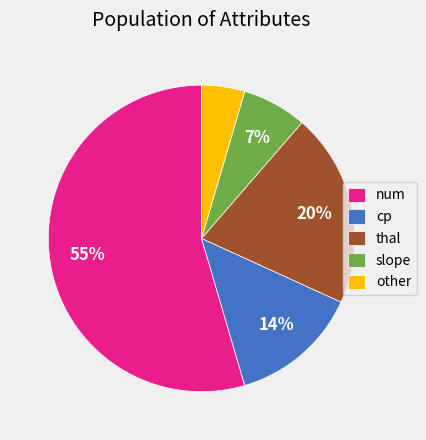

To the nearest percent, what is the combined percentage of cp and thal?

34%